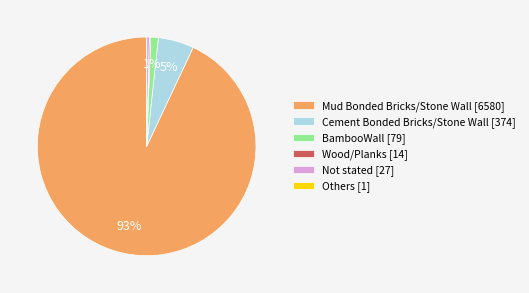

Is Mud Bonded Bricks/Stone Wall [6580] the majority of the pie?

Yes